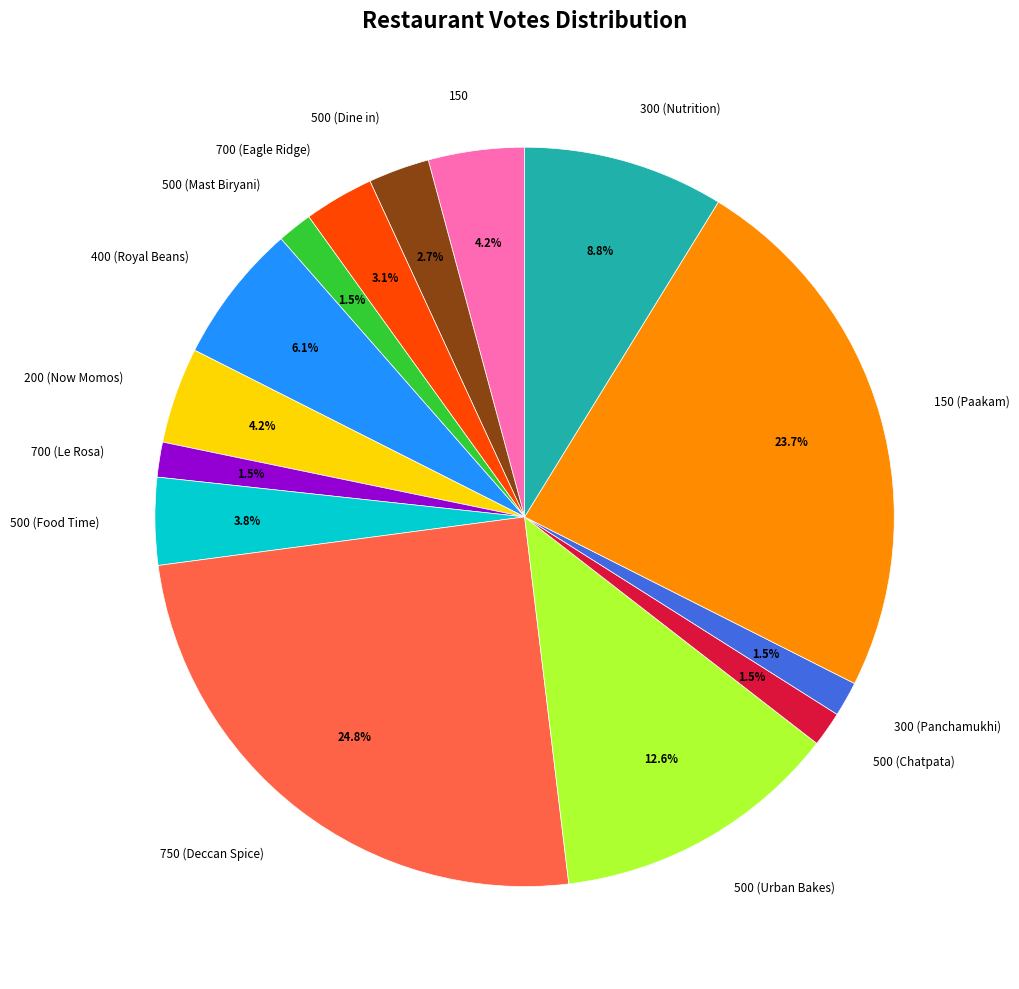

What percentage do 300 (Nutrition) and 500 (Mast Biryani) together represent?

10.3%